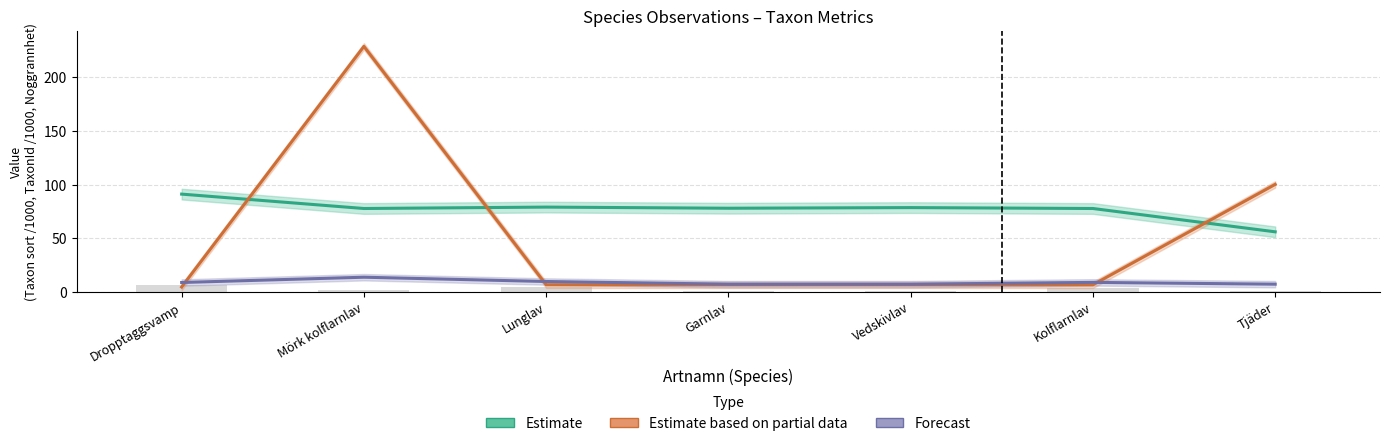

The Forecast series shows 3.1 at Lunglav. True or false?

False